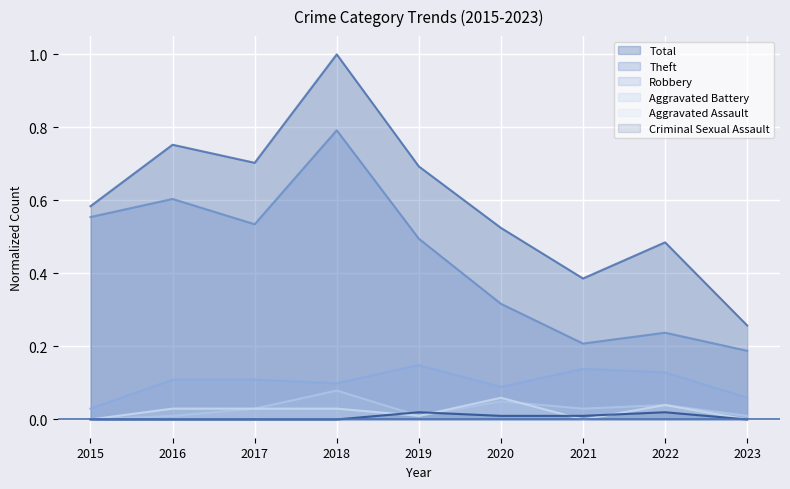

Where is the first local minimum for Total?

2017